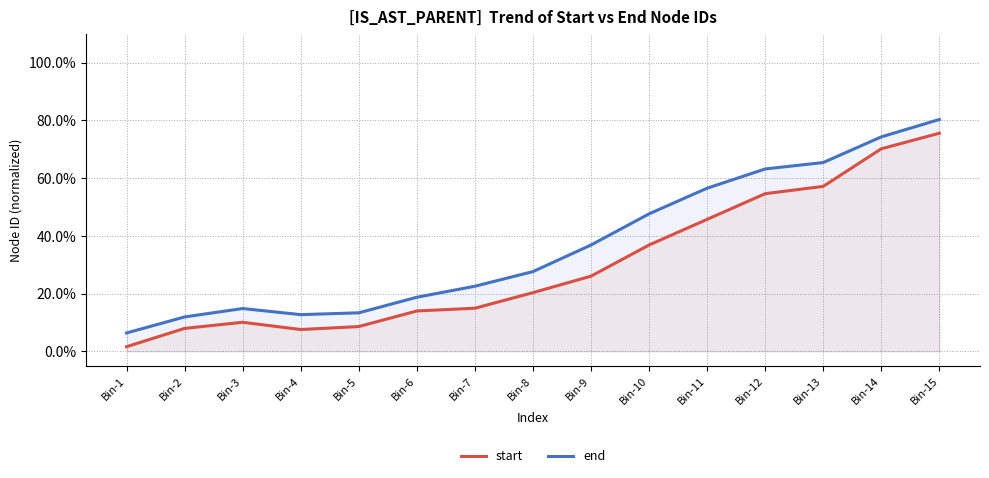

Between Bin-8 and Bin-13, which series saw the biggest shift?

end